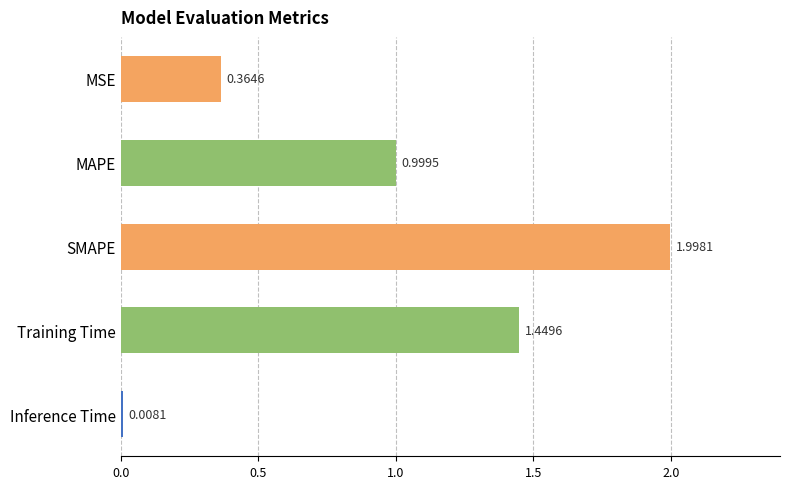

What is the label of the 2nd bar from the top?

MAPE